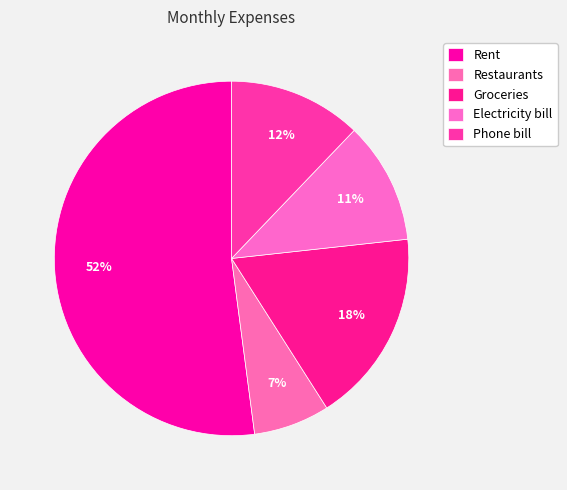

Count the number of slices in the pie.

5